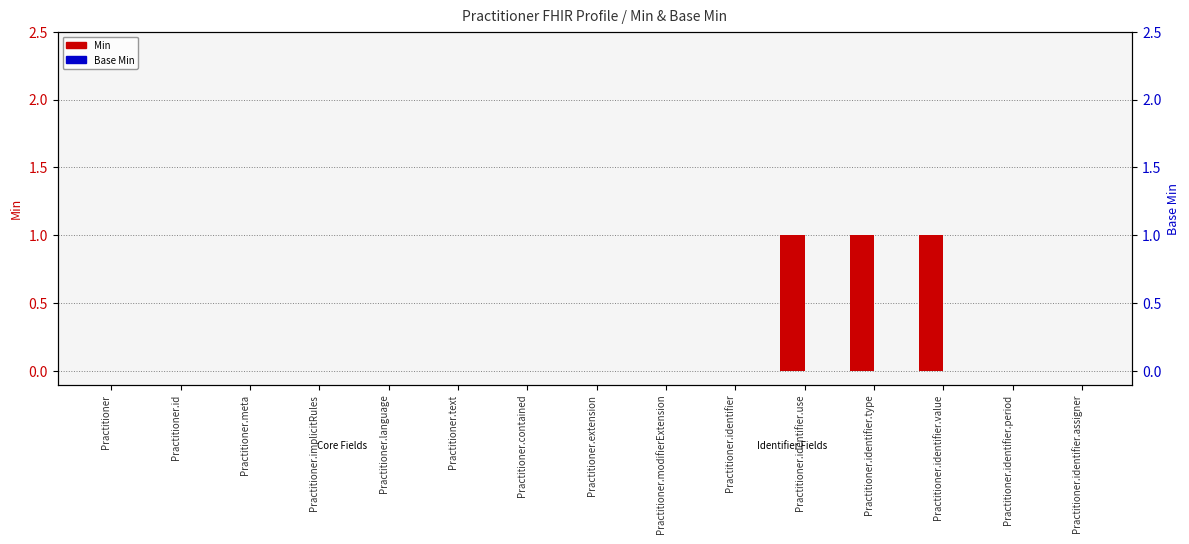

List the series in order of their overall mean, highest first.

Min, Base Min